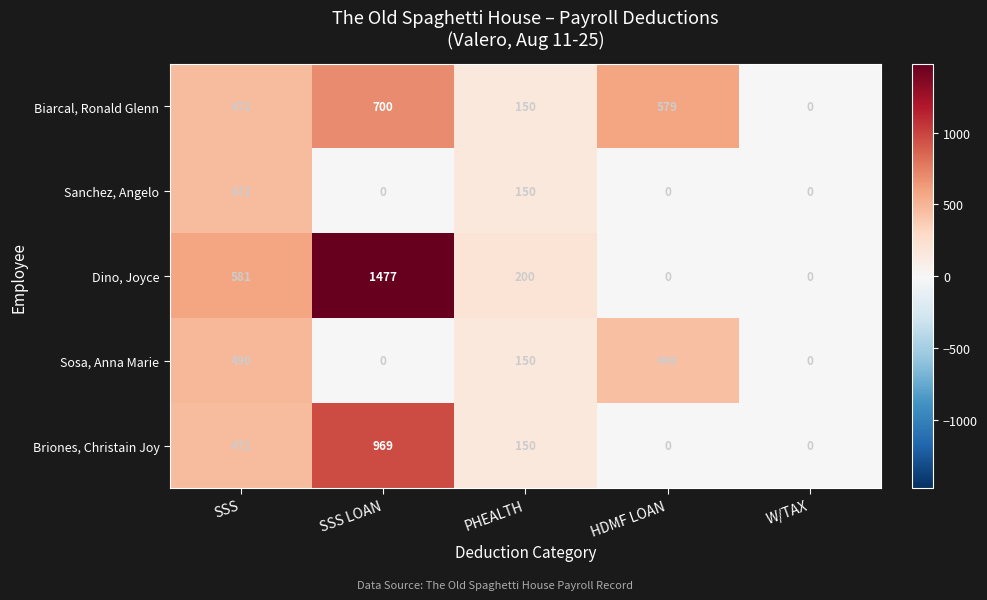

Reading left to right, transcribe all the data shown in this chart.

Biarcal, Ronald Glenn: SSS=472	SSS LOAN=700	PHEALTH=150	HDMF LOAN=579	W/TAX=0
Sanchez, Angelo: SSS=472	SSS LOAN=0	PHEALTH=150	HDMF LOAN=0	W/TAX=0
Dino, Joyce: SSS=581	SSS LOAN=1477	PHEALTH=200	HDMF LOAN=0	W/TAX=0
Sosa, Anna Marie: SSS=490	SSS LOAN=0	PHEALTH=150	HDMF LOAN=449	W/TAX=0
Briones, Christain Joy: SSS=472	SSS LOAN=969	PHEALTH=150	HDMF LOAN=0	W/TAX=0